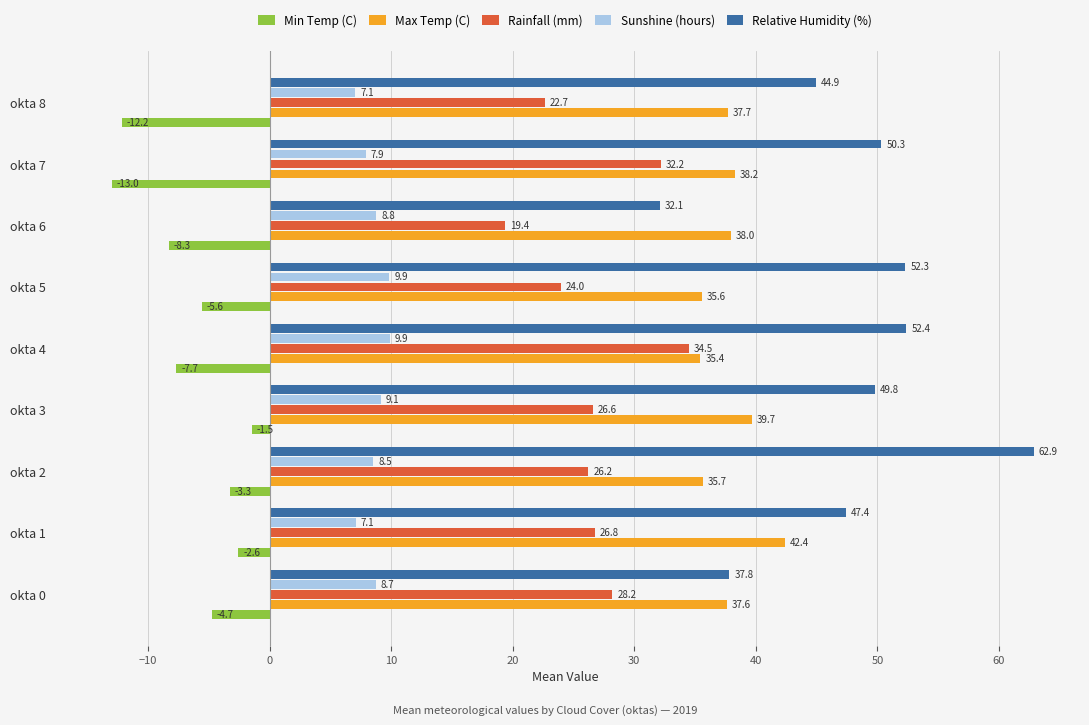

List the labels in order of Relative Humidity (%) value, largest first.

okta 2, okta 4, okta 5, okta 7, okta 3, okta 1, okta 8, okta 0, okta 6